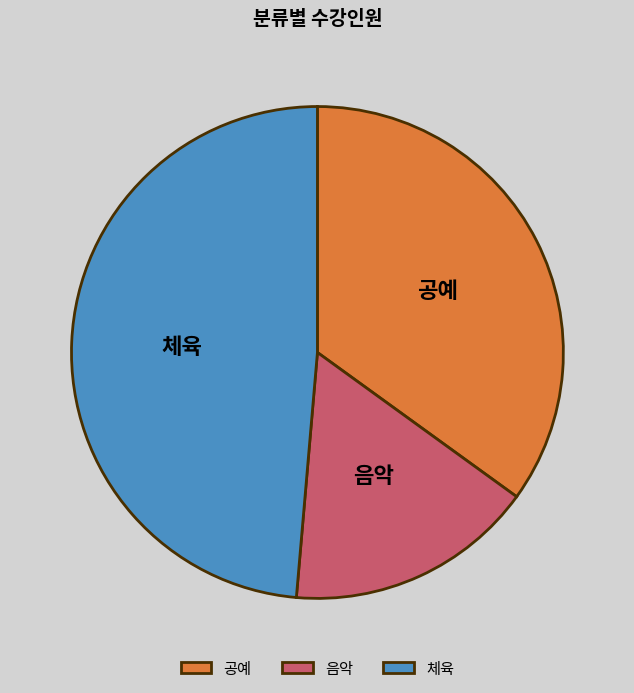

Rank the categories by value from lowest to highest.

음악, 공예, 체육